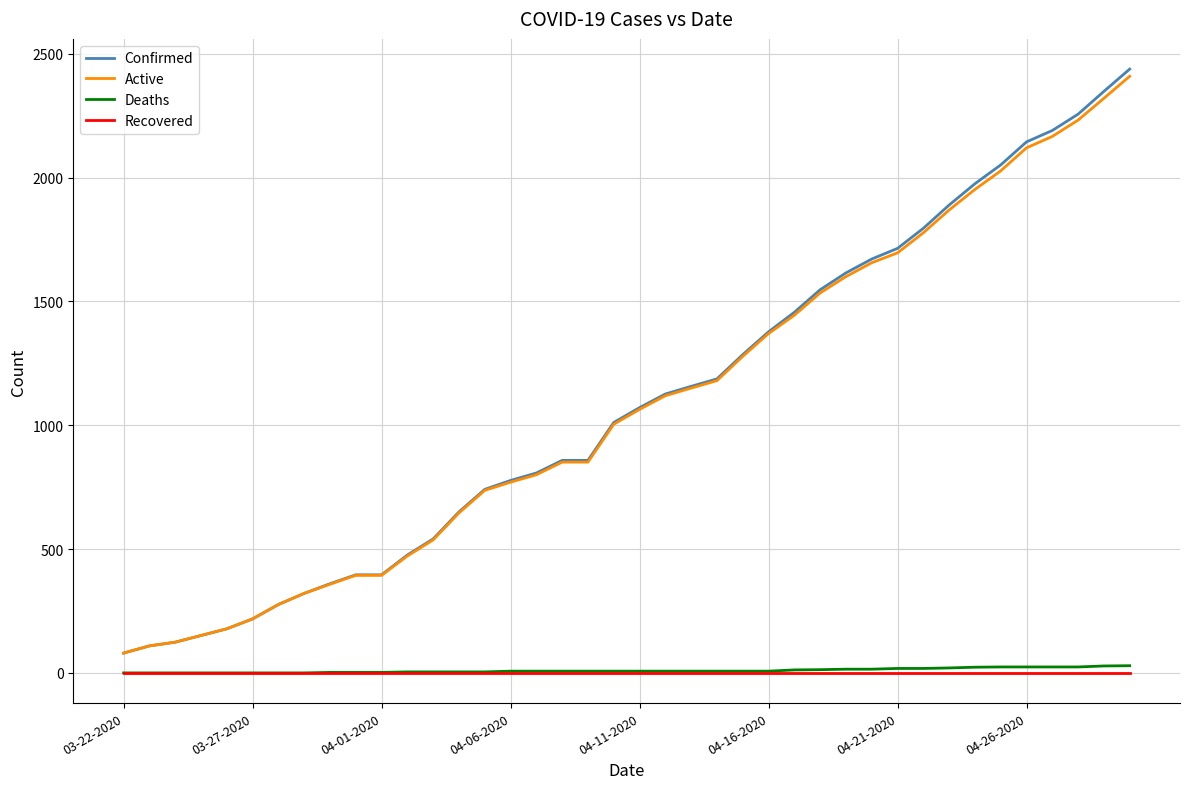

True or false: Deaths and Active cross at least once.

False